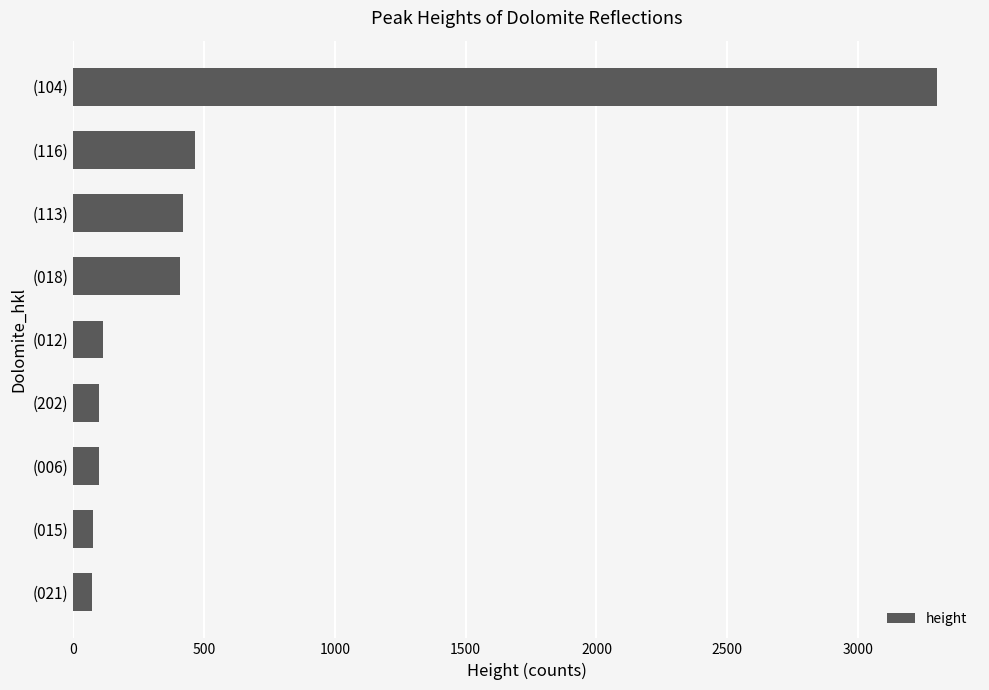

At which category does the chart reach its peak across all series?

(104)